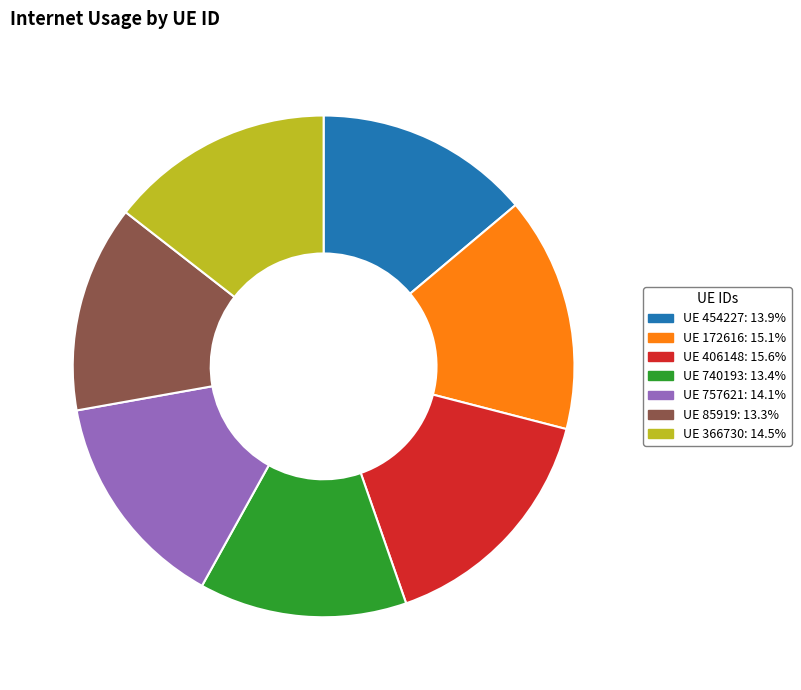

Is there a majority slice in this chart?

No